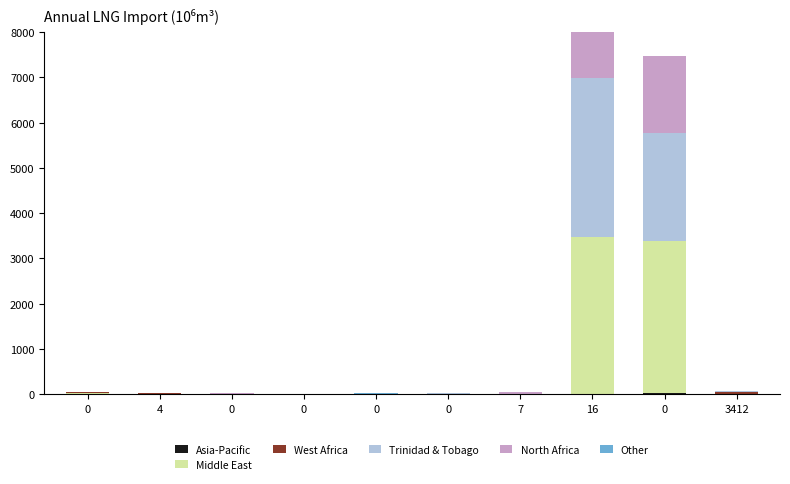

How many categories are shown in the chart?

10